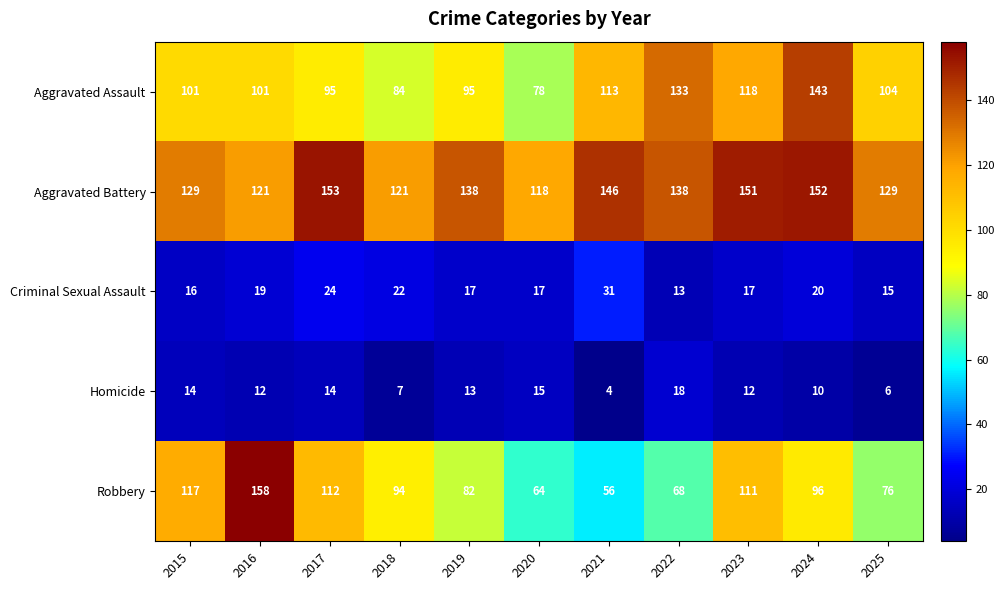

Which series has the largest total across all categories?

Aggravated Battery